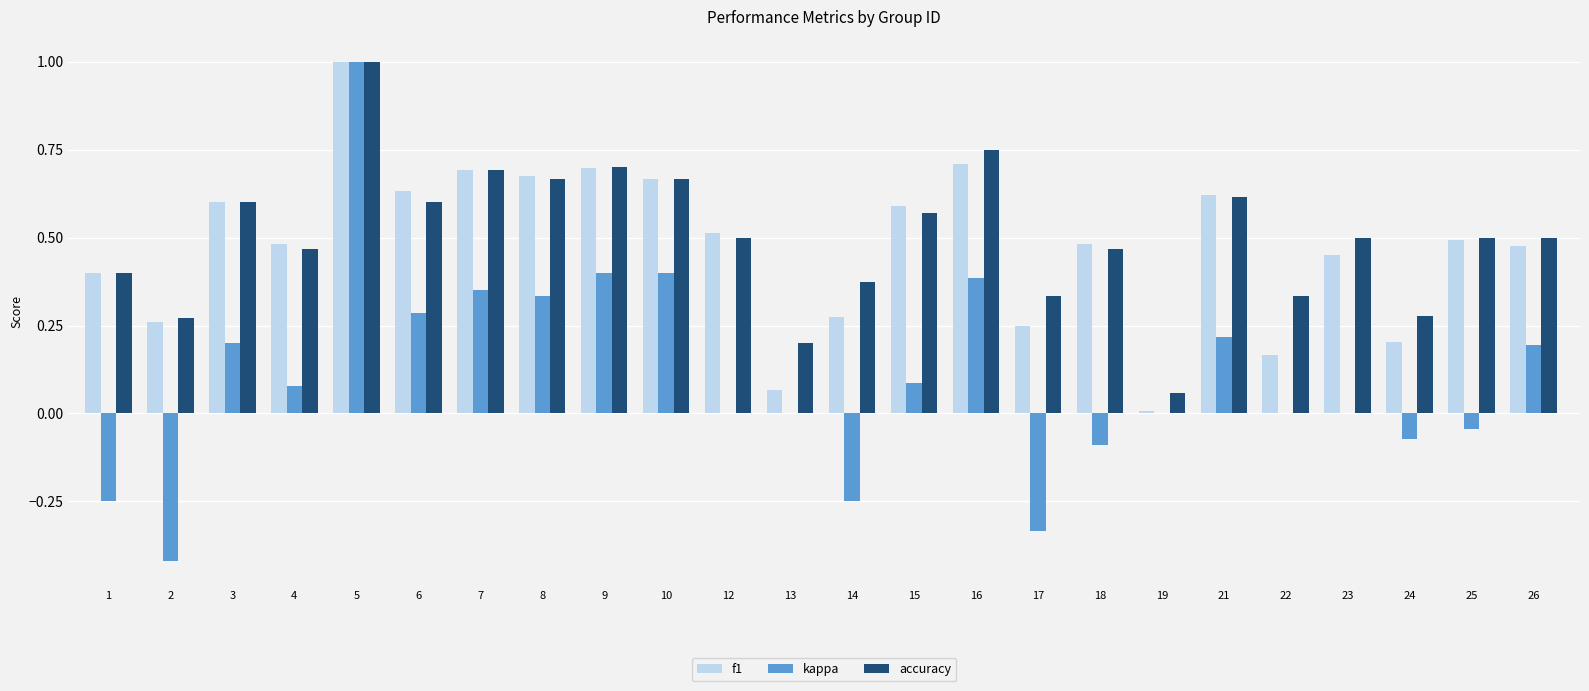

What is the sum of all f1 values?

11.4